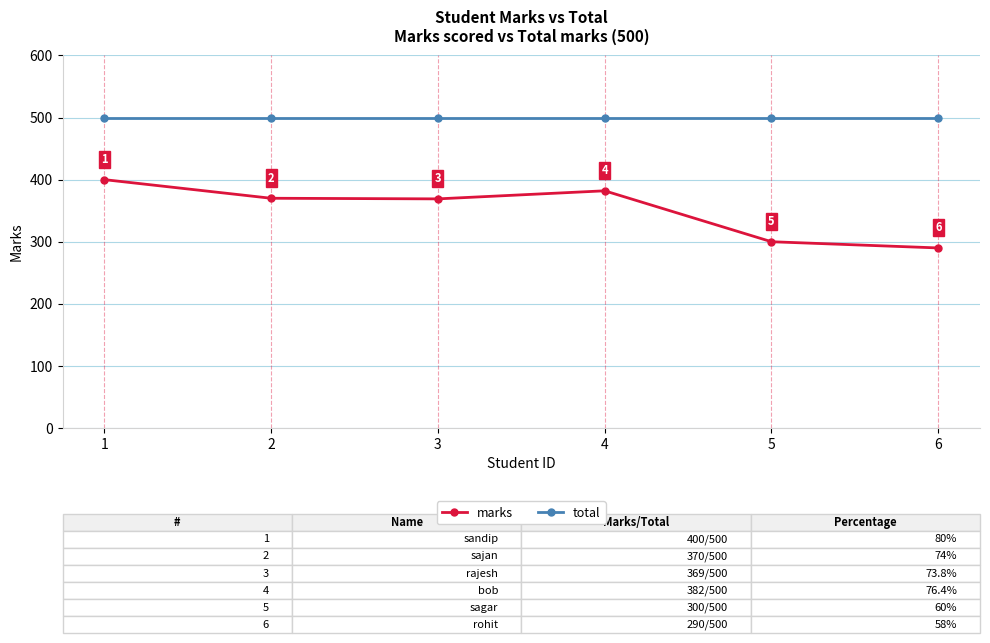

Where does the marks series first go above 370?

1